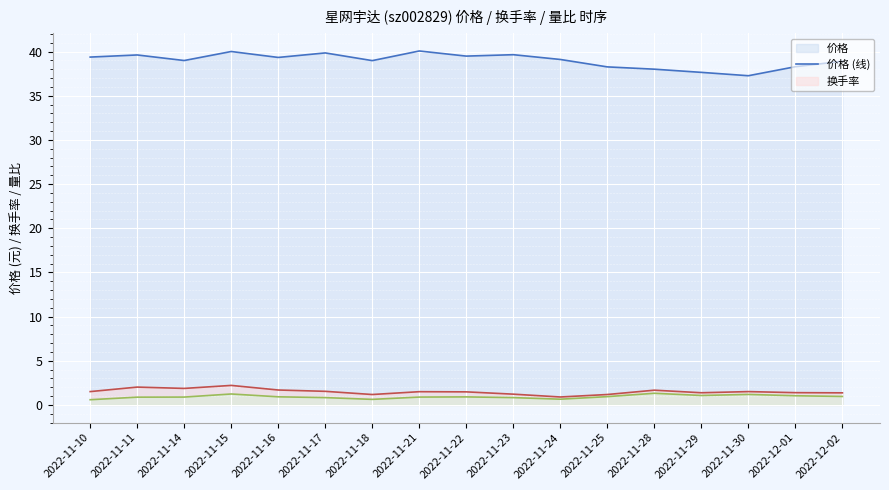

What is the average value of the 量比 (线) series?

0.9